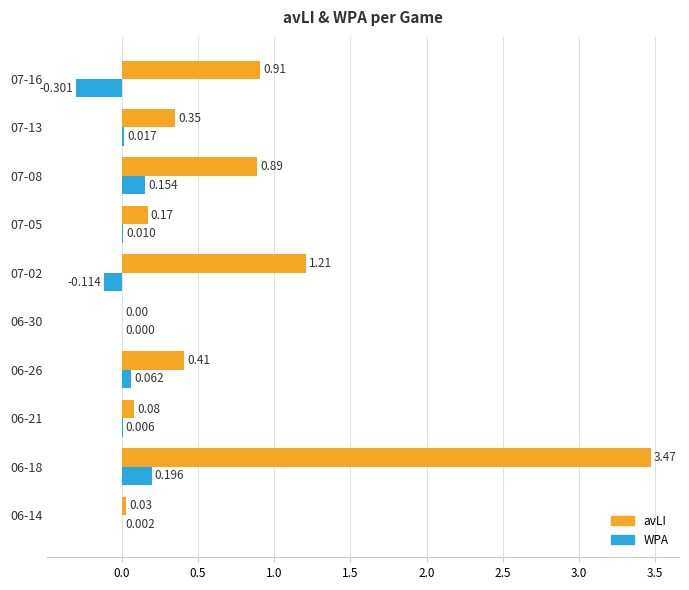

Count the number of categories in the chart.

10